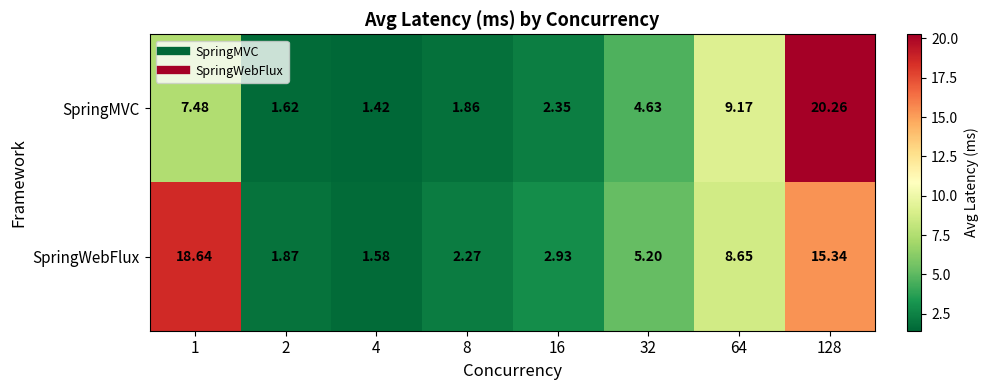

Which series has the largest total across all categories?

SpringWebFlux